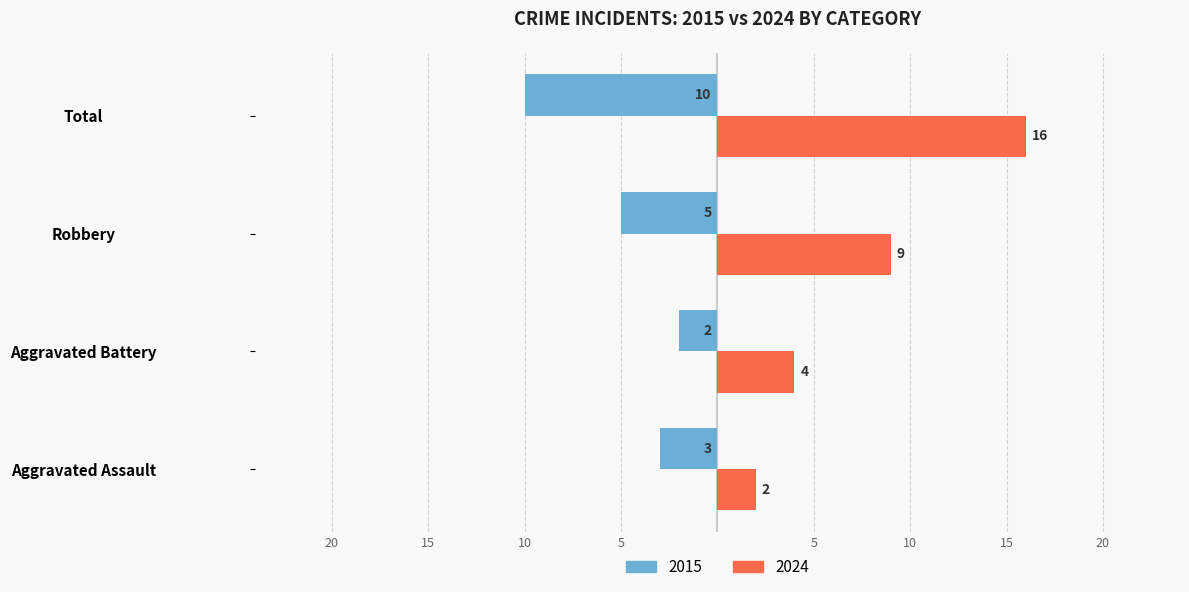

What are all the series names shown in the legend?

2015, 2024